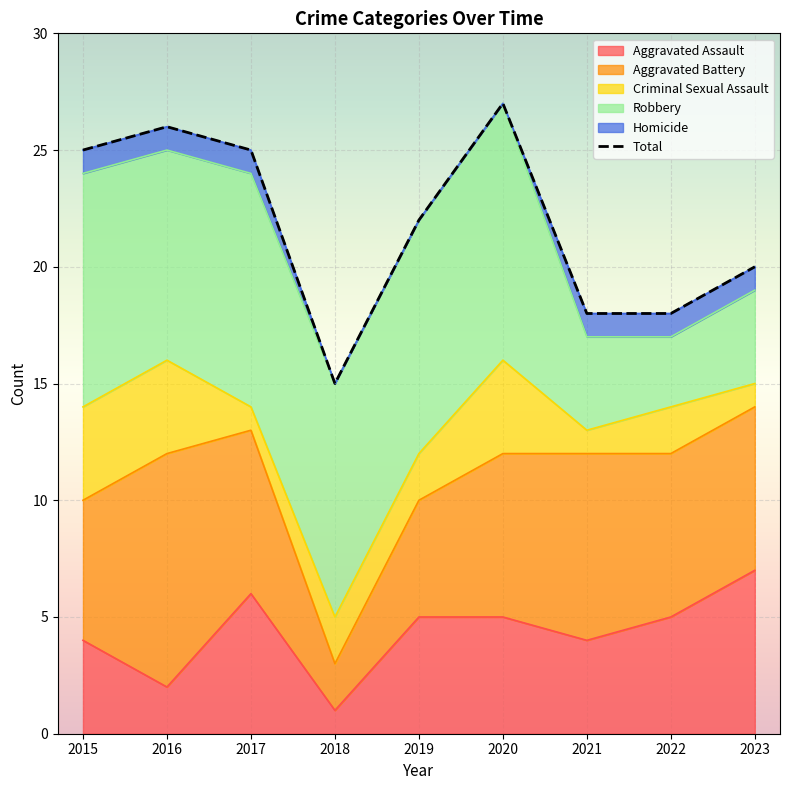

True or false: there are more than 1 points higher than both neighbors.

True